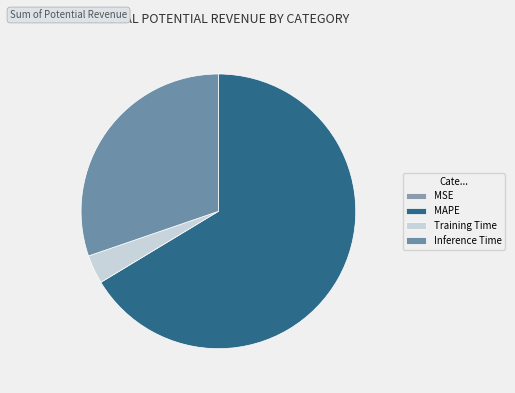

Is it true that MSE is 0% of the pie?

True